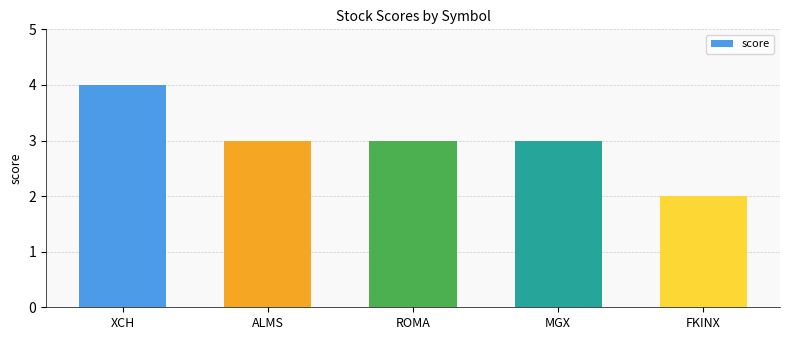

What is the change in value from MGX to FKINX?

-1